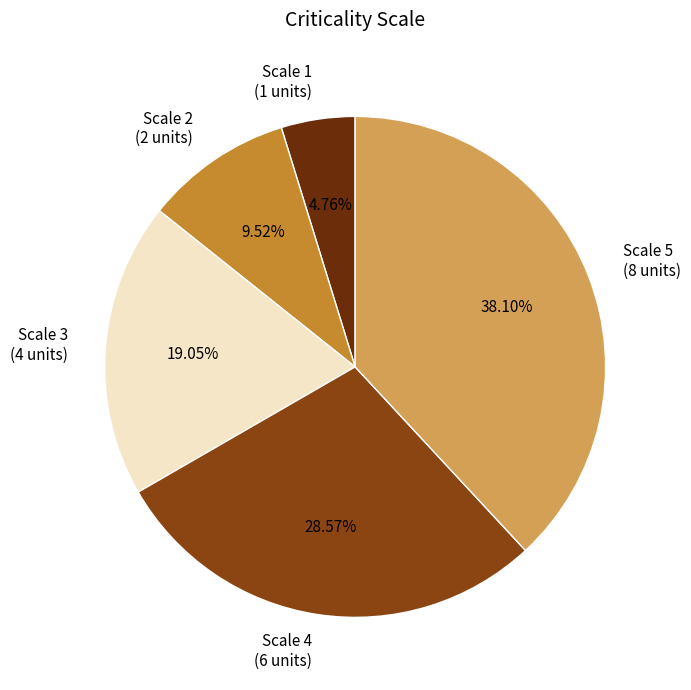

To the nearest percent, what is the average slice percentage?

20%